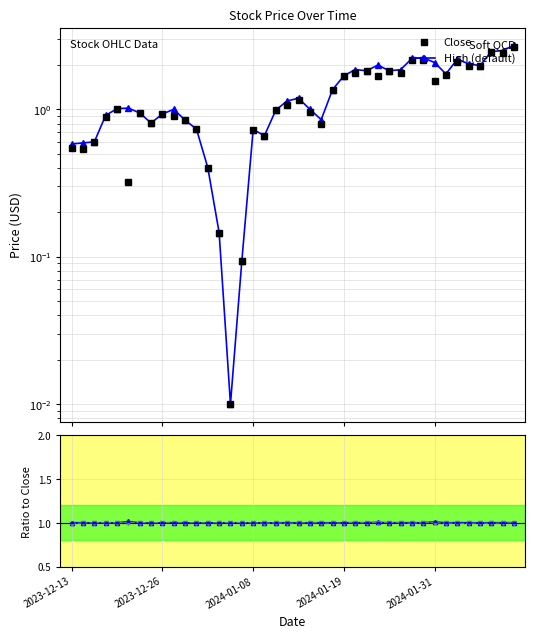

What position from the right is 21?

19